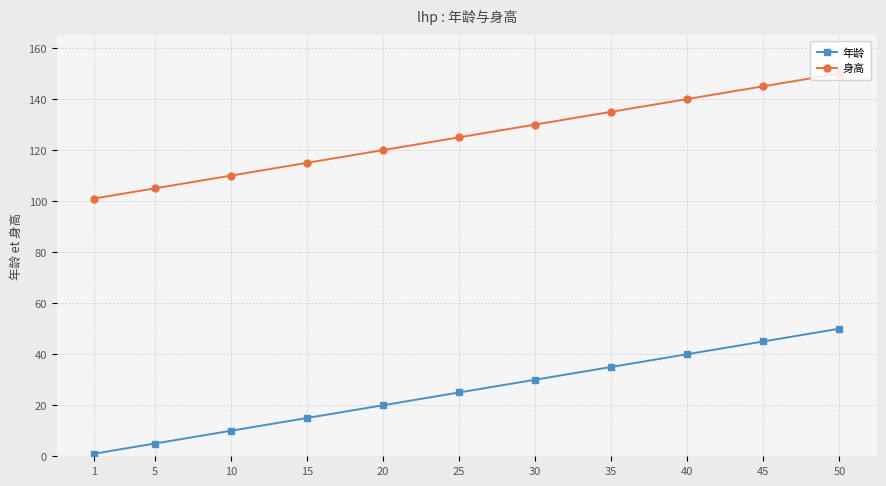

Rank the series at 45 from highest to lowest value.

身高, 年龄